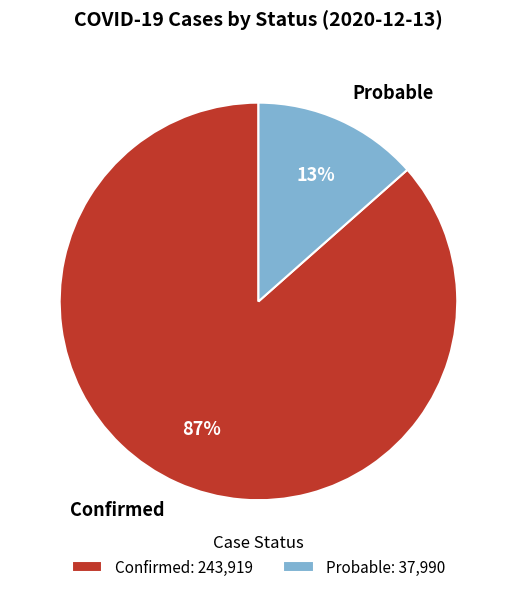

Combined, do Confirmed and Probable account for over 50%?

Yes